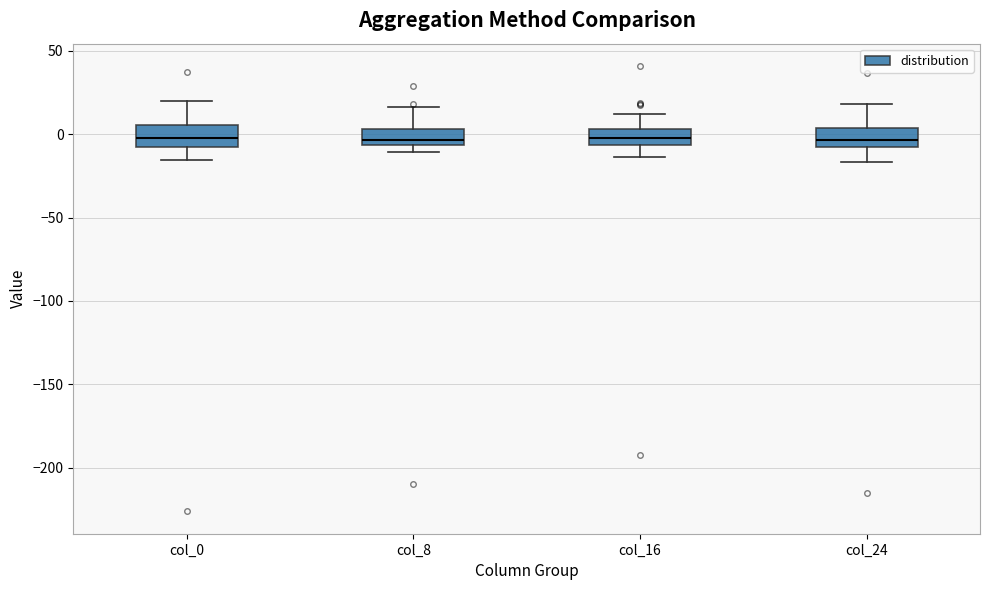

Reading left to right, transcribe this box plot: for each box, give where its median line is, the range the box spans, and where its two whiskers end, as read against the y-axis. The values are not printed on the chart, so give them approximately, as read against the axis.

col_0: median 0, box -10 to 5, whiskers -15 to 20
col_8: median -5 (just above the box's lower edge), box -5 to 5, whiskers -10 to 15
col_16: median 0, box -5 to 5, whiskers -15 to 10
col_24: median -5, box -10 to 5, whiskers -15 to 20